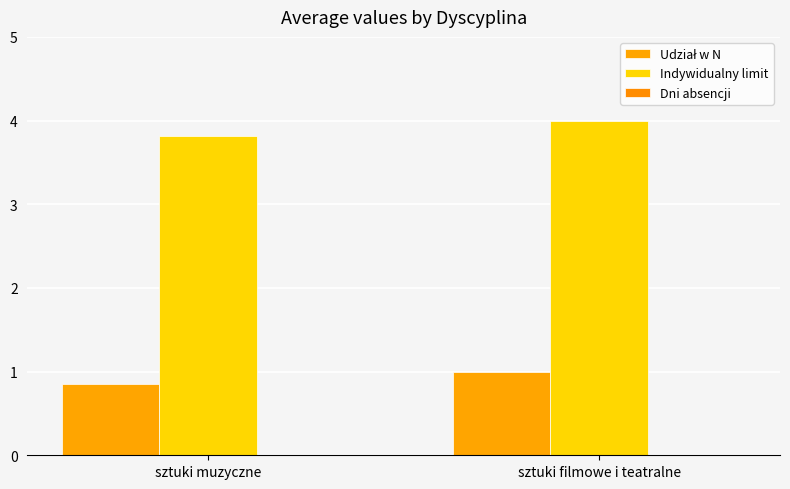

Reading left to right, extract all data points from this chart.

Udział w N: 0.9	1.0
Indywidualny limit: 3.8	4.0
Dni absencji: 0.0	0.0